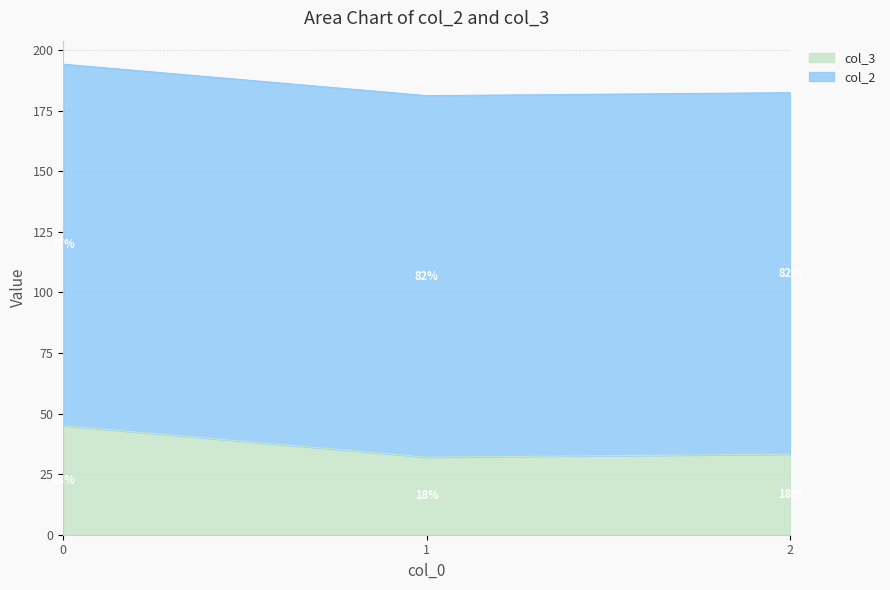

Reading right to left, transcribe all the data shown in this chart.

33.2	32.0	45.0